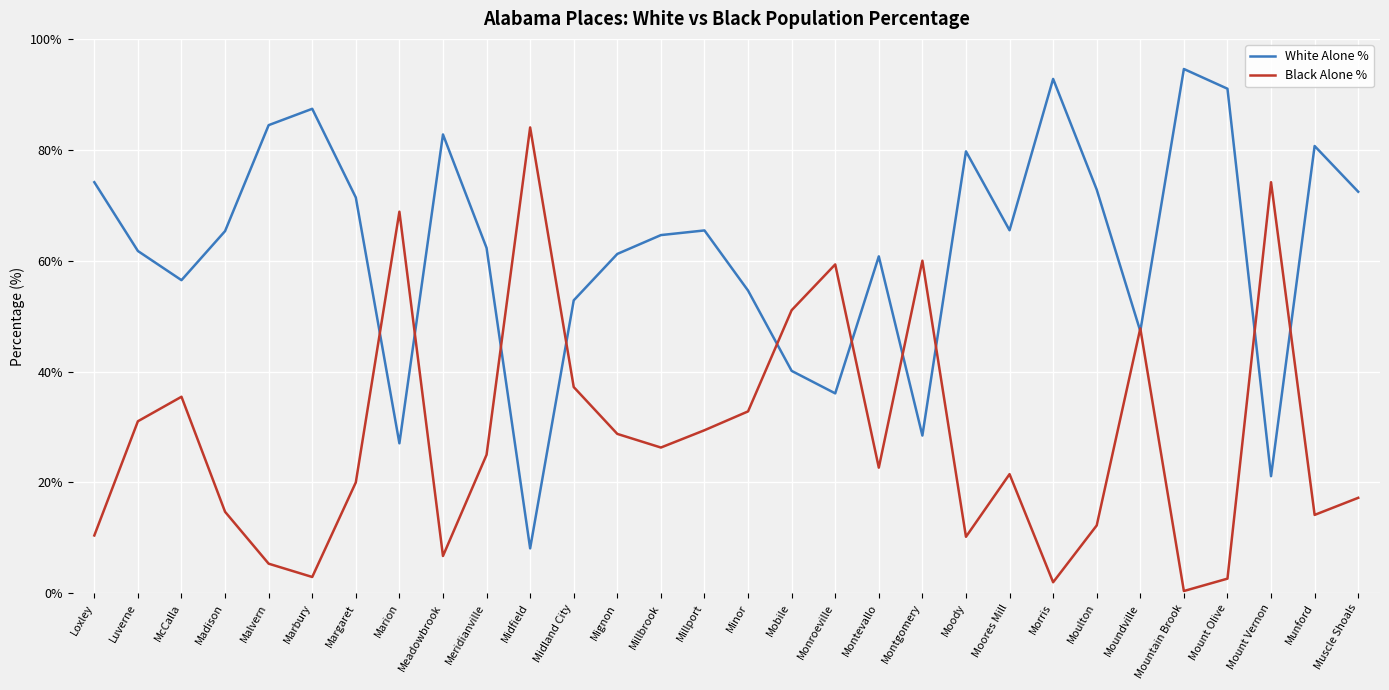

True or false: White Alone % and Black Alone % intersect in this chart.

True